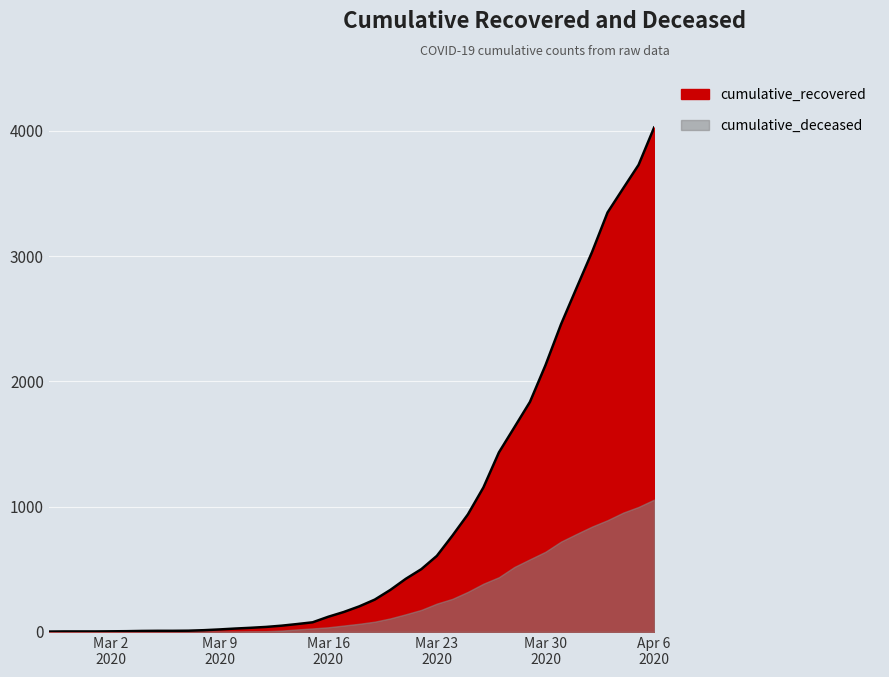

What is the approximate value at 2020-03-22, to the nearest 50?

500